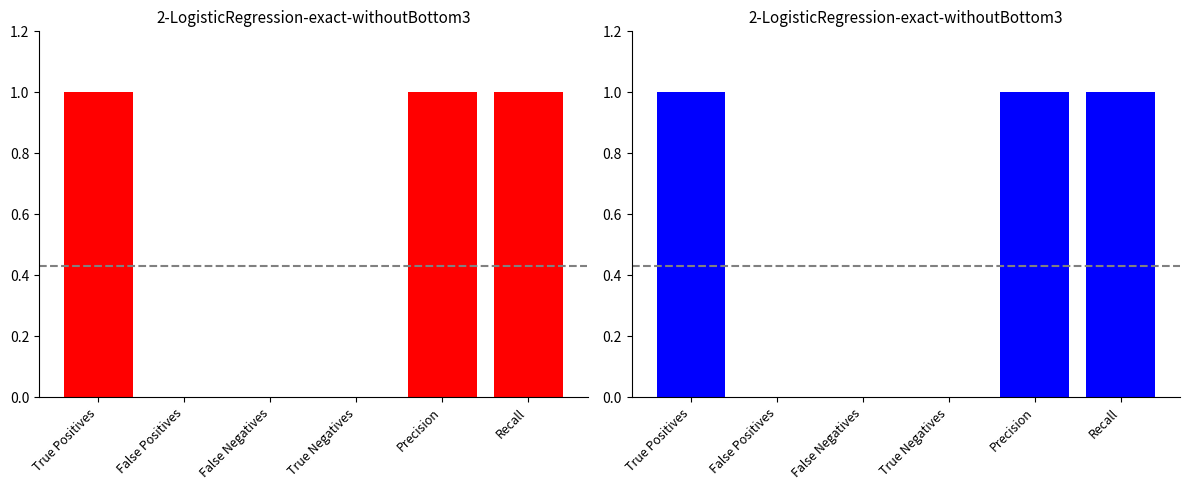

Count the number of categories in the chart.

6